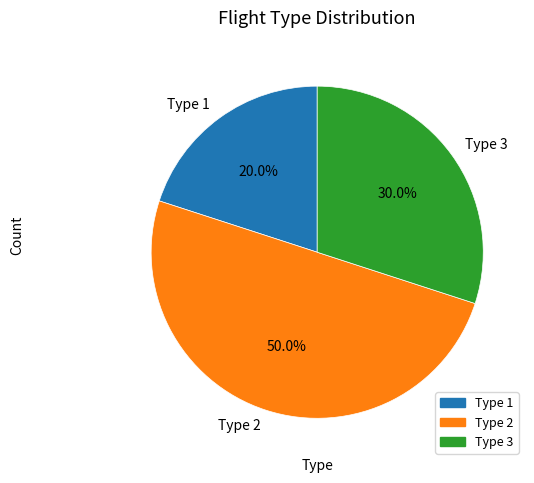

What is the largest slice in the pie chart?

Type 2